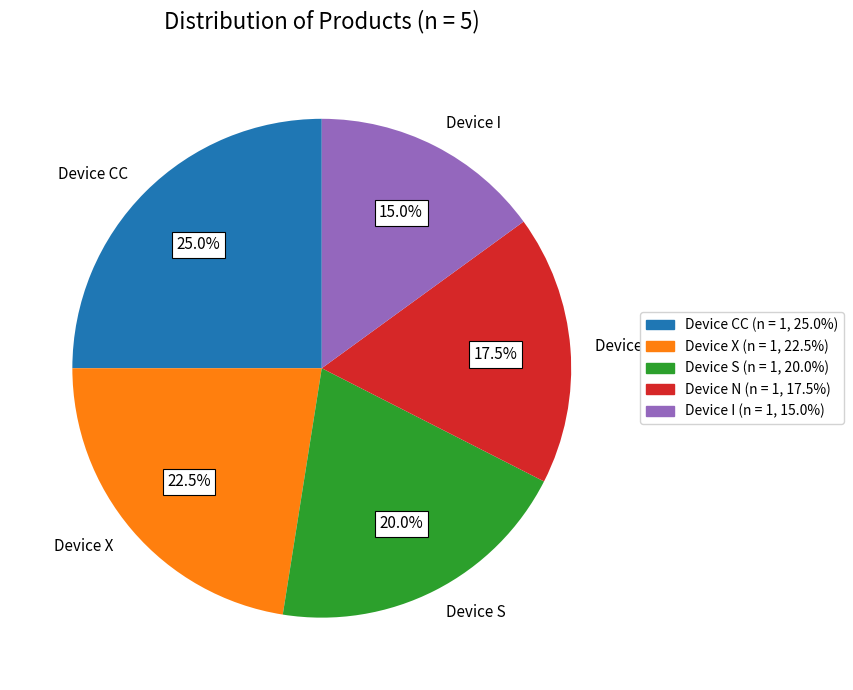

How many segments does this pie chart have?

5